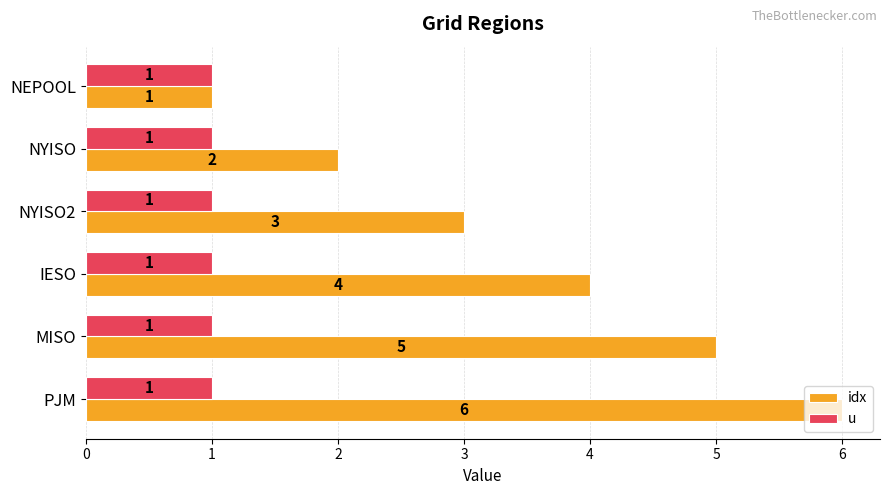

Which category has the highest value across all series?

PJM